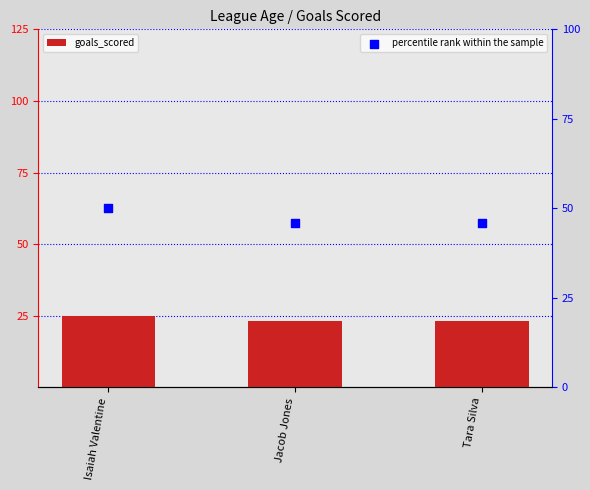

Is the value of percentile rank within the sample at Isaiah Valentine greater than the value of goals_scored at Tara Silva?

Yes